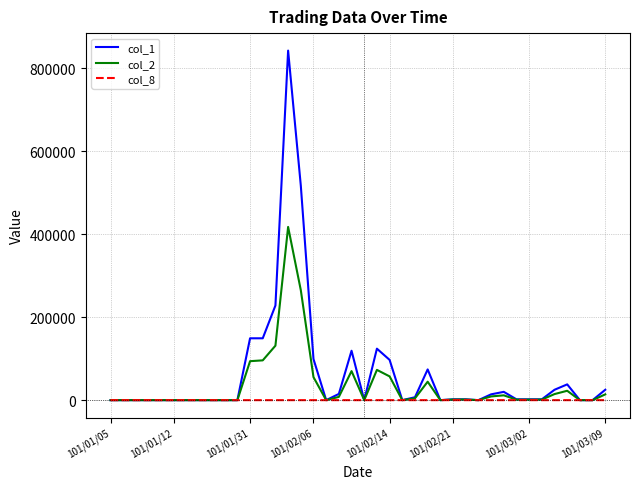

What is the greatest value displayed?

842000